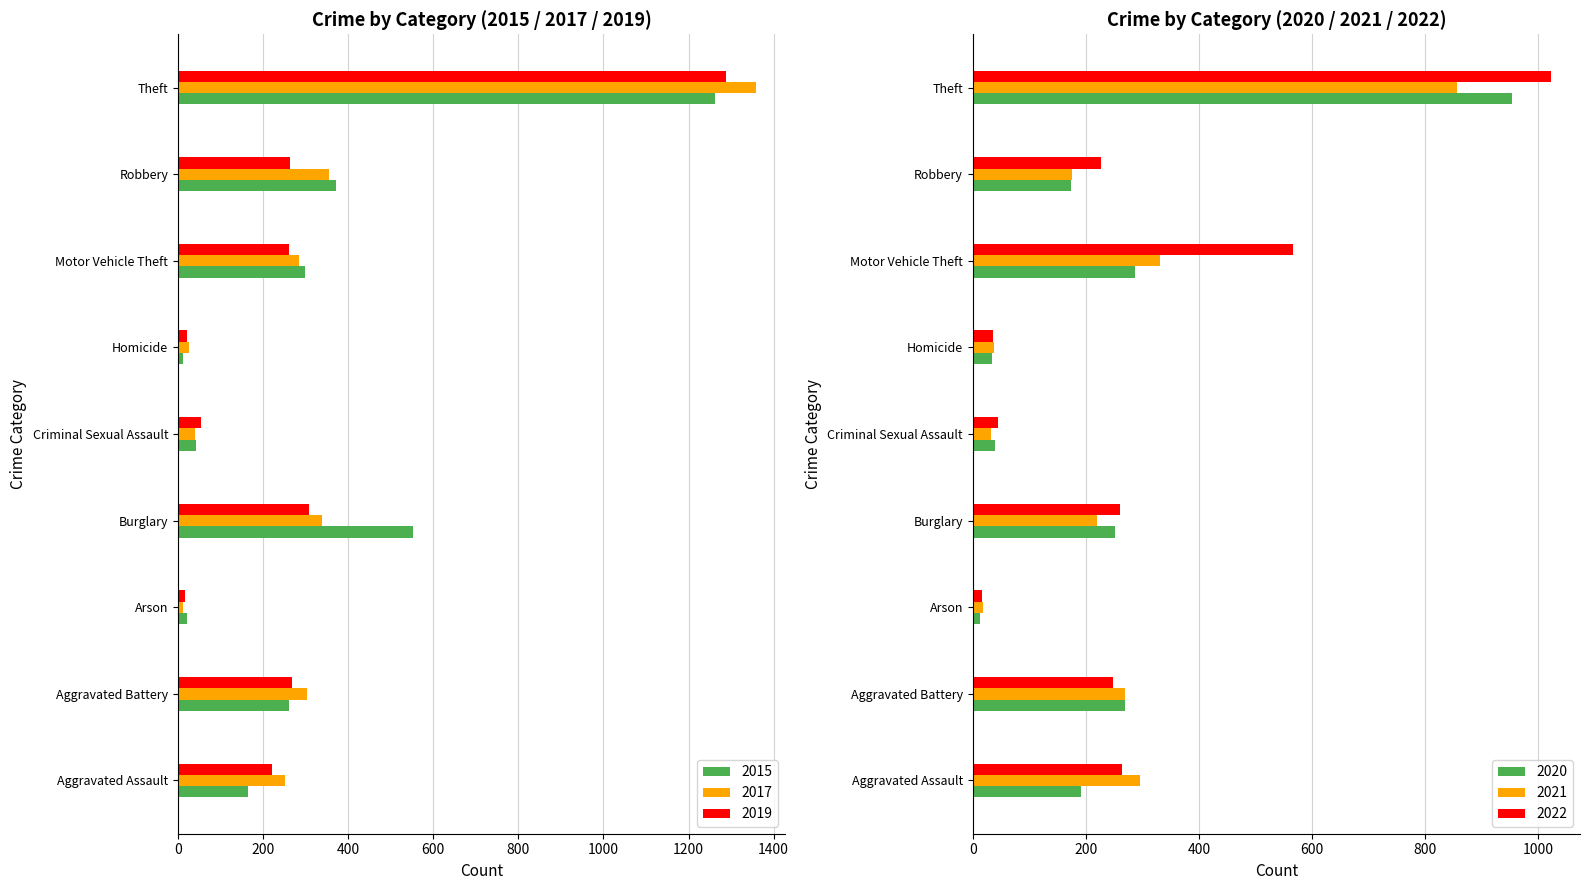

How many bars are there in total?

54